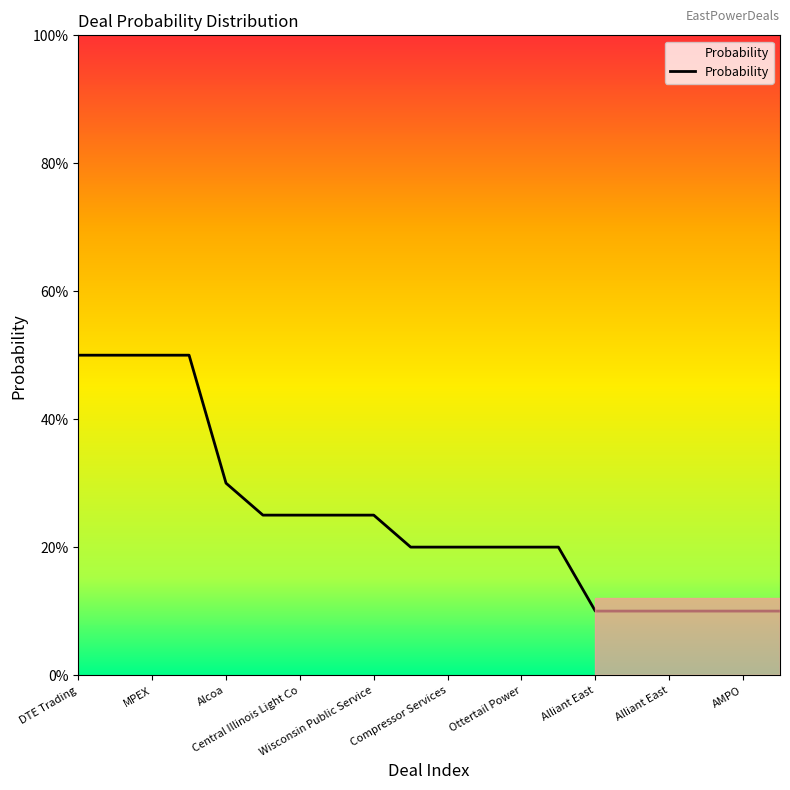

Does the chart have visible grid lines?

No